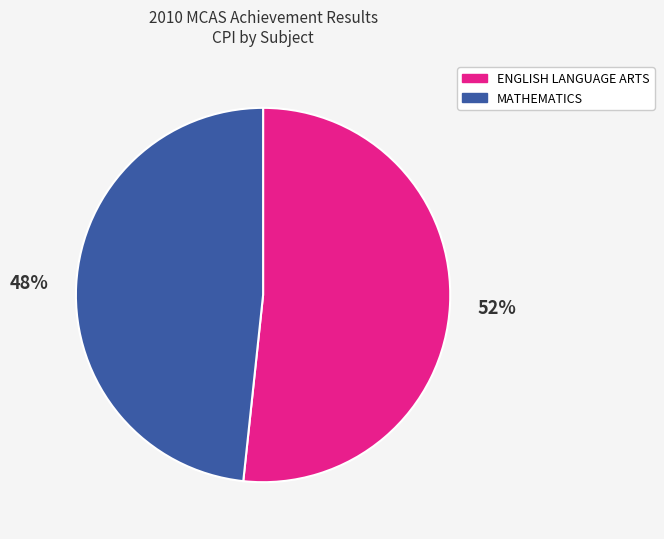

Do ENGLISH LANGUAGE ARTS and MATHEMATICS together represent more than half of the pie?

Yes